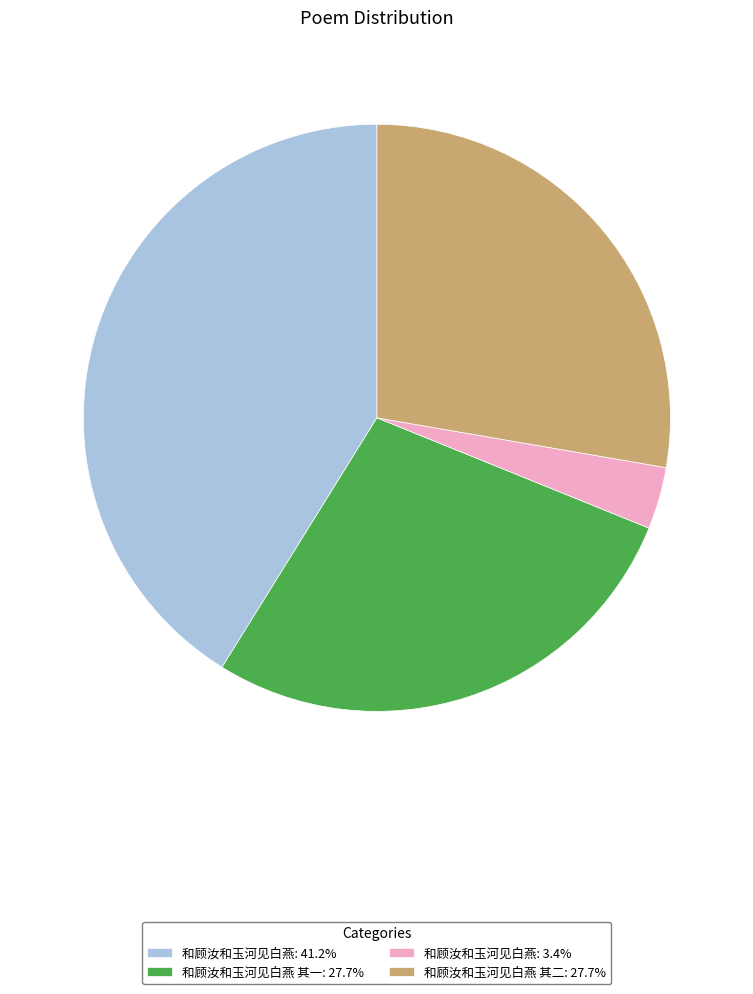

What is the ratio of the value at 和顾汝和玉河见白燕 其二: 27.7% to the value at 和顾汝和玉河见白燕 其一: 27.7%?

1.0